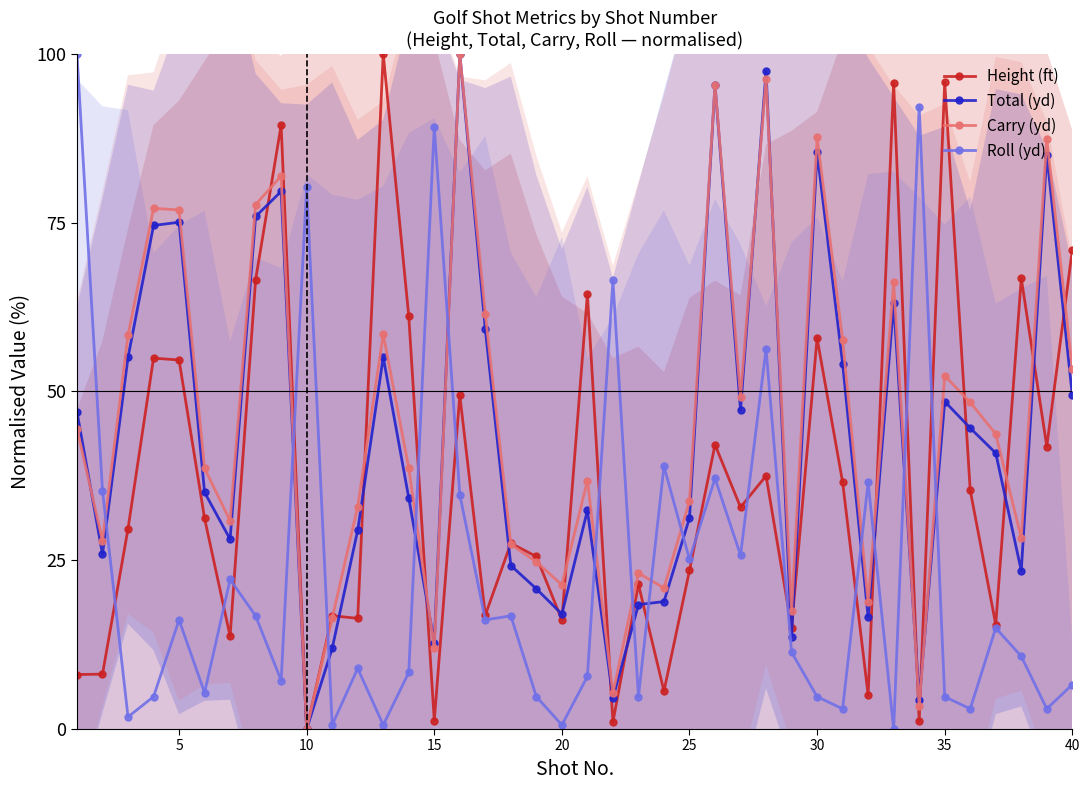

What are all the series names shown in the legend?

Height (ft), Total (yd), Carry (yd), Roll (yd)